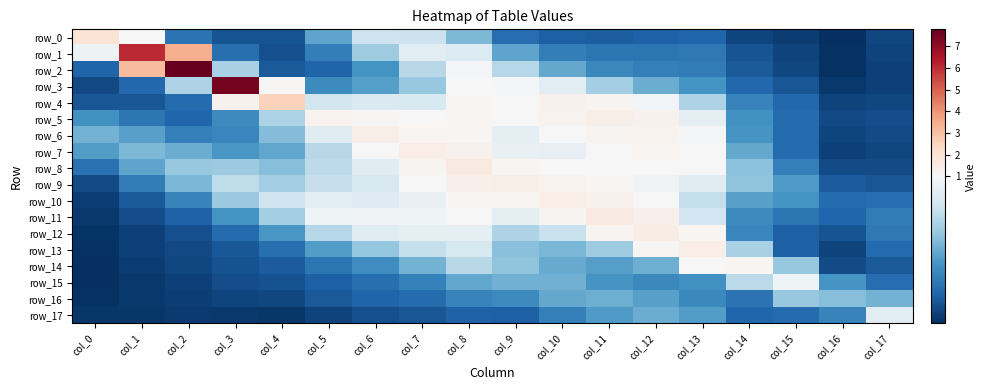

Reading left to right, what are all the values shown in this chart?

row_0: col_0=1.9	col_1=1.0	col_2=0.4	col_3=0.3	col_4=0.3	col_5=0.5	col_6=0.8	col_7=0.8	col_8=0.6	col_9=0.3	col_10=0.3	col_11=0.3	col_12=0.3	col_13=0.3	col_14=0.2	col_15=0.2	col_16=0.1	col_17=0.2
row_1: col_0=1.0	col_1=6.1	col_2=3.5	col_3=0.4	col_4=0.3	col_5=0.4	col_6=0.7	col_7=0.9	col_8=0.9	col_9=0.6	col_10=0.4	col_11=0.4	col_12=0.4	col_13=0.4	col_14=0.3	col_15=0.2	col_16=0.2	col_17=0.2
row_2: col_0=0.3	col_1=3.1	col_2=7.8	col_3=0.7	col_4=0.3	col_5=0.3	col_6=0.5	col_7=0.8	col_8=1.0	col_9=0.8	col_10=0.6	col_11=0.4	col_12=0.4	col_13=0.4	col_14=0.3	col_15=0.2	col_16=0.2	col_17=0.2
row_3: col_0=0.2	col_1=0.3	col_2=0.7	col_3=7.5	col_4=1.1	col_5=0.5	col_6=0.5	col_7=0.7	col_8=1.0	col_9=1.0	col_10=0.9	col_11=0.7	col_12=0.6	col_13=0.5	col_14=0.3	col_15=0.3	col_16=0.2	col_17=0.2
row_4: col_0=0.3	col_1=0.3	col_2=0.3	col_3=1.3	col_4=2.6	col_5=0.8	col_6=0.9	col_7=0.9	col_8=1.1	col_9=1.0	col_10=1.3	col_11=1.2	col_12=1.0	col_13=0.7	col_14=0.4	col_15=0.3	col_16=0.2	col_17=0.2
row_5: col_0=0.5	col_1=0.4	col_2=0.3	col_3=0.5	col_4=0.7	col_5=1.2	col_6=1.1	col_7=1.0	col_8=1.2	col_9=1.0	col_10=1.2	col_11=1.4	col_12=1.3	col_13=0.9	col_14=0.5	col_15=0.3	col_16=0.2	col_17=0.2
row_6: col_0=0.6	col_1=0.5	col_2=0.4	col_3=0.4	col_4=0.6	col_5=0.9	col_6=1.4	col_7=1.2	col_8=1.1	col_9=0.9	col_10=1.0	col_11=1.2	col_12=1.2	col_13=1.0	col_14=0.5	col_15=0.3	col_16=0.2	col_17=0.2
row_7: col_0=0.5	col_1=0.6	col_2=0.6	col_3=0.5	col_4=0.6	col_5=0.8	col_6=1.0	col_7=1.4	col_8=1.3	col_9=0.9	col_10=0.9	col_11=1.0	col_12=1.1	col_13=1.0	col_14=0.6	col_15=0.3	col_16=0.2	col_17=0.2
row_8: col_0=0.4	col_1=0.6	col_2=0.7	col_3=0.7	col_4=0.6	col_5=0.8	col_6=0.9	col_7=1.2	col_8=1.6	col_9=1.1	col_10=1.0	col_11=1.0	col_12=1.0	col_13=1.0	col_14=0.7	col_15=0.4	col_16=0.2	col_17=0.2
row_9: col_0=0.2	col_1=0.4	col_2=0.6	col_3=0.8	col_4=0.7	col_5=0.8	col_6=0.9	col_7=1.0	col_8=1.3	col_9=1.4	col_10=1.2	col_11=1.1	col_12=1.0	col_13=0.9	col_14=0.7	col_15=0.5	col_16=0.3	col_17=0.3
row_10: col_0=0.2	col_1=0.3	col_2=0.4	col_3=0.7	col_4=0.8	col_5=0.9	col_6=0.9	col_7=0.9	col_8=1.1	col_9=1.1	col_10=1.5	col_11=1.3	col_12=1.0	col_13=0.8	col_14=0.5	col_15=0.5	col_16=0.3	col_17=0.4
row_11: col_0=0.2	col_1=0.2	col_2=0.3	col_3=0.5	col_4=0.7	col_5=1.0	col_6=1.0	col_7=1.0	col_8=1.0	col_9=0.9	col_10=1.2	col_11=1.6	col_12=1.4	col_13=0.8	col_14=0.5	col_15=0.4	col_16=0.3	col_17=0.4
row_12: col_0=0.2	col_1=0.2	col_2=0.3	col_3=0.3	col_4=0.5	col_5=0.8	col_6=0.9	col_7=0.9	col_8=0.9	col_9=0.7	col_10=0.8	col_11=1.2	col_12=1.5	col_13=1.1	col_14=0.4	col_15=0.3	col_16=0.3	col_17=0.4
row_13: col_0=0.2	col_1=0.2	col_2=0.2	col_3=0.3	col_4=0.4	col_5=0.5	col_6=0.7	col_7=0.8	col_8=0.9	col_9=0.6	col_10=0.6	col_11=0.7	col_12=1.1	col_13=1.4	col_14=0.7	col_15=0.3	col_16=0.2	col_17=0.3
row_14: col_0=0.1	col_1=0.2	col_2=0.2	col_3=0.3	col_4=0.3	col_5=0.4	col_6=0.5	col_7=0.6	col_8=0.8	col_9=0.7	col_10=0.6	col_11=0.5	col_12=0.6	col_13=1.0	col_14=1.1	col_15=0.7	col_16=0.2	col_17=0.3
row_15: col_0=0.2	col_1=0.2	col_2=0.2	col_3=0.2	col_4=0.3	col_5=0.3	col_6=0.4	col_7=0.4	col_8=0.6	col_9=0.6	col_10=0.6	col_11=0.5	col_12=0.5	col_13=0.5	col_14=0.8	col_15=1.0	col_16=0.5	col_17=0.4
row_16: col_0=0.2	col_1=0.2	col_2=0.2	col_3=0.2	col_4=0.2	col_5=0.3	col_6=0.3	col_7=0.3	col_8=0.4	col_9=0.5	col_10=0.6	col_11=0.6	col_12=0.5	col_13=0.5	col_14=0.4	col_15=0.7	col_16=0.6	col_17=0.6
row_17: col_0=0.2	col_1=0.2	col_2=0.2	col_3=0.2	col_4=0.2	col_5=0.2	col_6=0.2	col_7=0.3	col_8=0.3	col_9=0.3	col_10=0.4	col_11=0.5	col_12=0.6	col_13=0.5	col_14=0.3	col_15=0.3	col_16=0.4	col_17=0.9